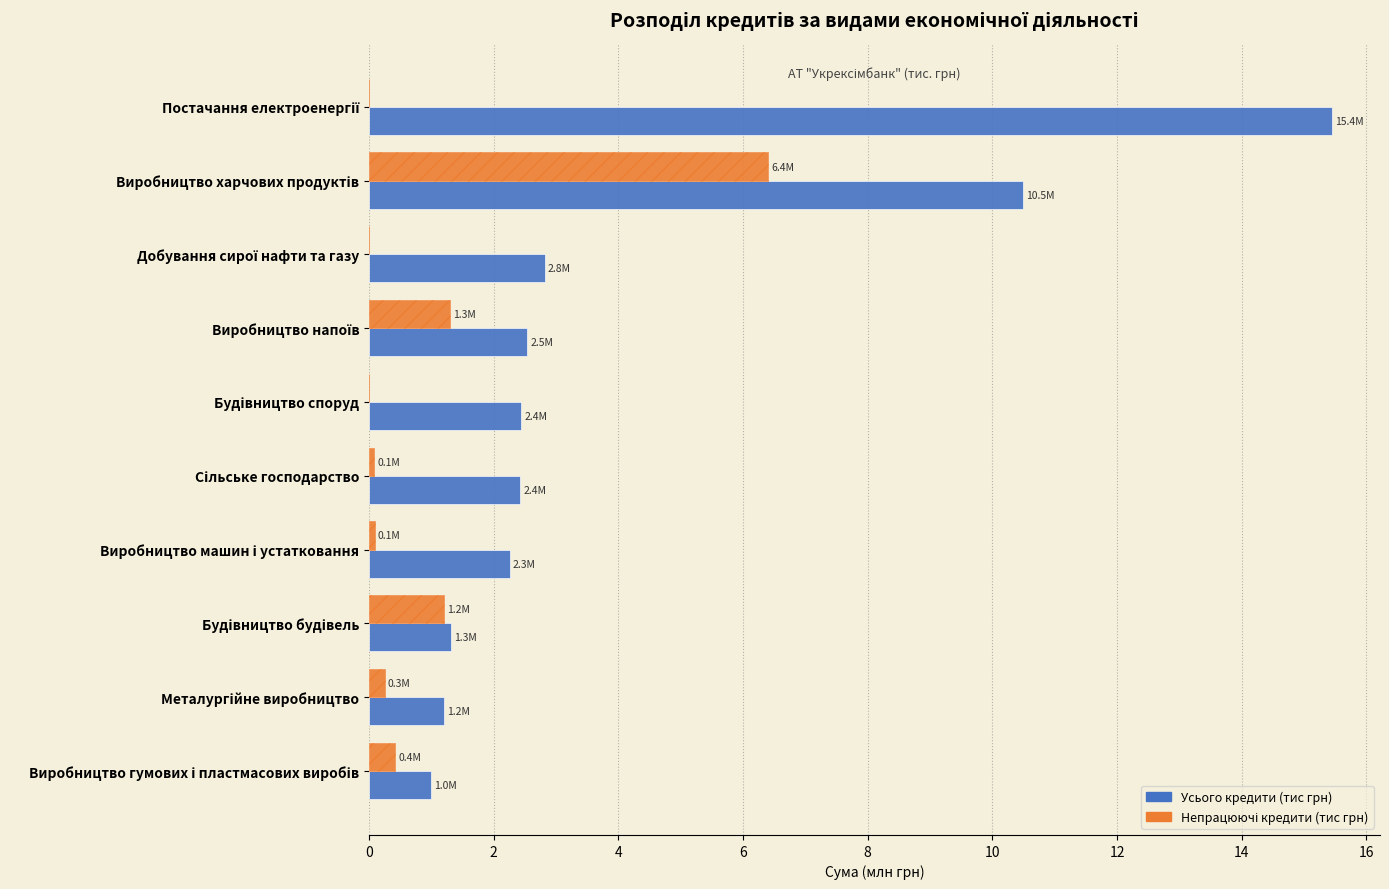

Reading left to right, what are all the values shown in this chart?

Усього кредити (тис грн): 1.0	1.2	1.3	2.3	2.4	2.4	2.5	2.8	10.5	15.4
Непрацюючі кредити (тис грн): 0.4	0.3	1.2	0.1	0.1	0.0	1.3	0.0	6.4	0.0